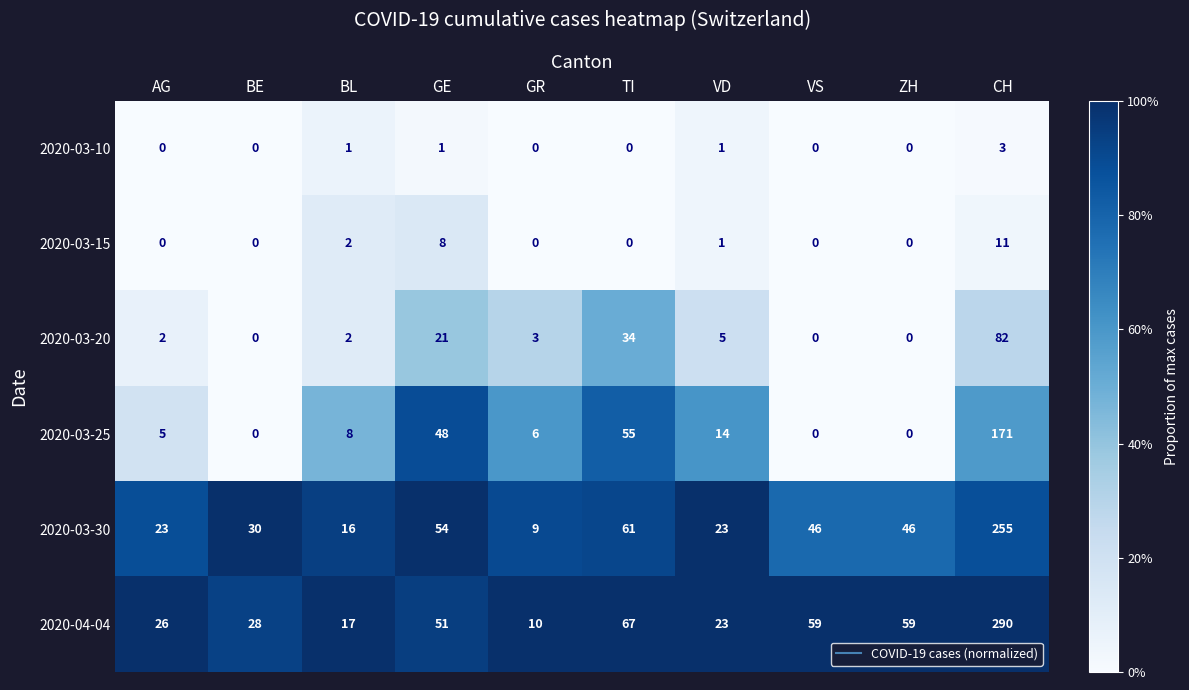

Rank the series by their maximum value, from highest to lowest.

2020-04-04, 2020-03-30, 2020-03-25, 2020-03-20, 2020-03-15, 2020-03-10